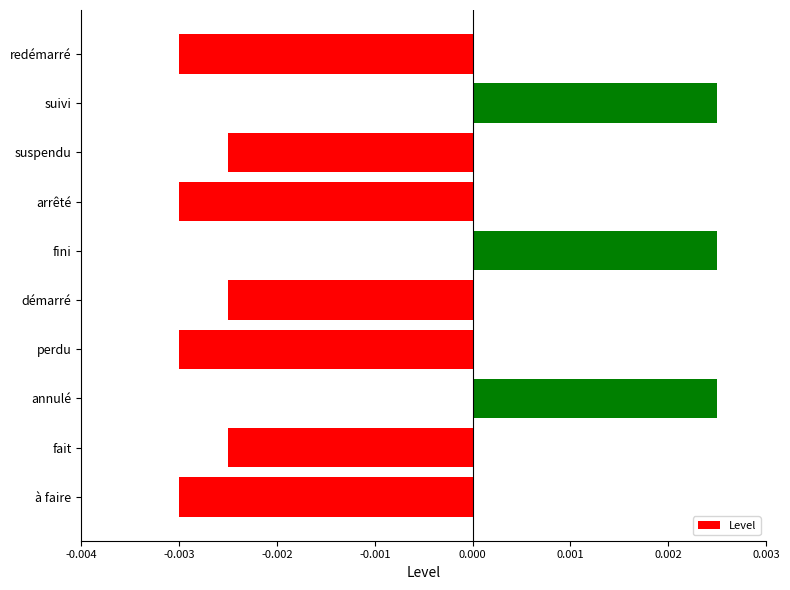

Which has a higher value, perdu or suivi?

suivi